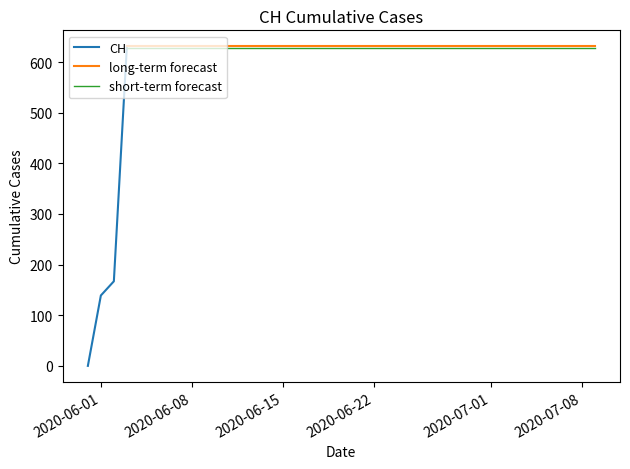

The value of short-term forecast at 2020-07-08 is 398.7. True or false?

False